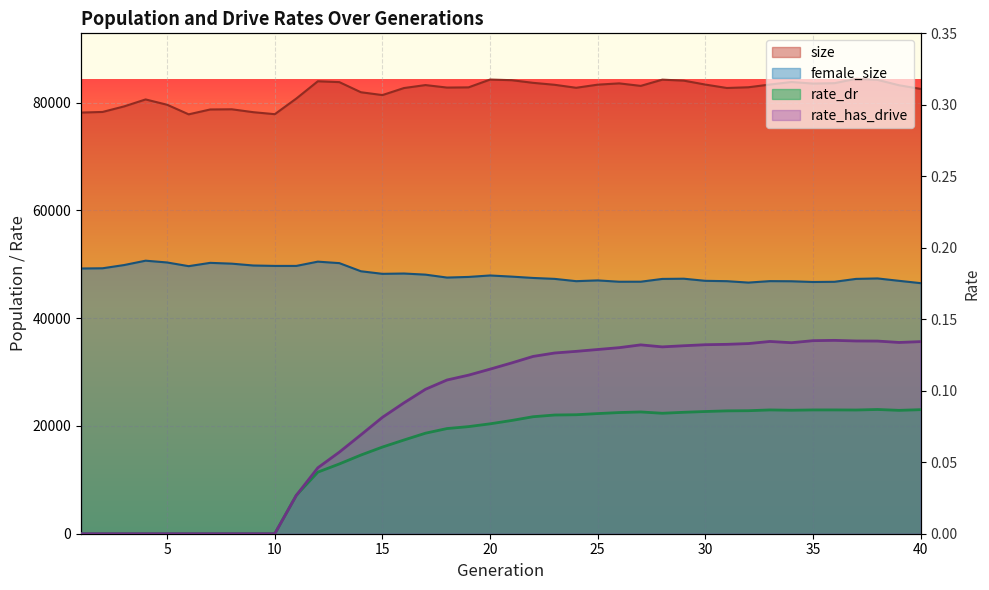

At which category does size reach its first local peak?

4